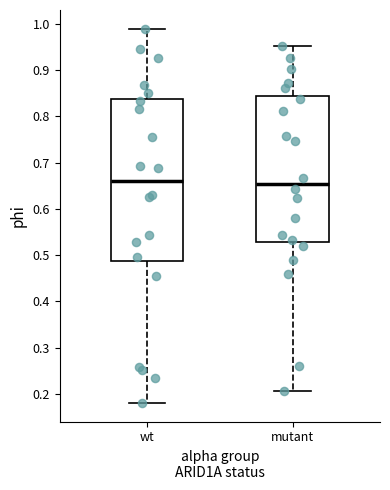

Where does the lower whisker of the box for wt end on the y-axis? The values are not printed on the chart, so give them approximately, as read against the axis.

0.18